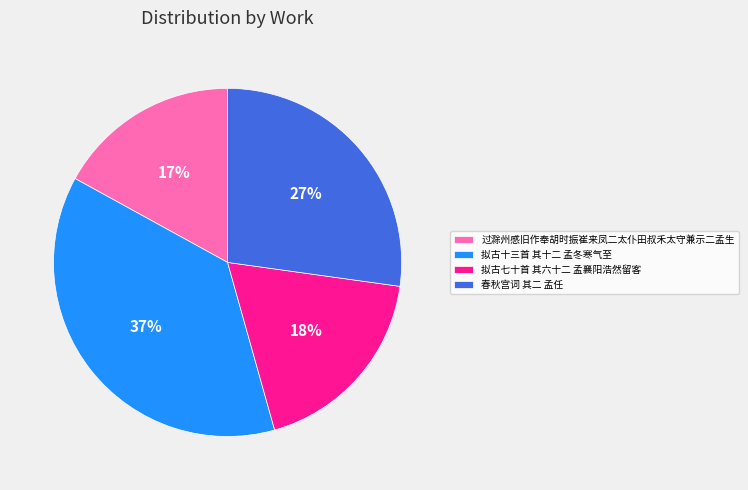

Count the number of slices in the pie.

4